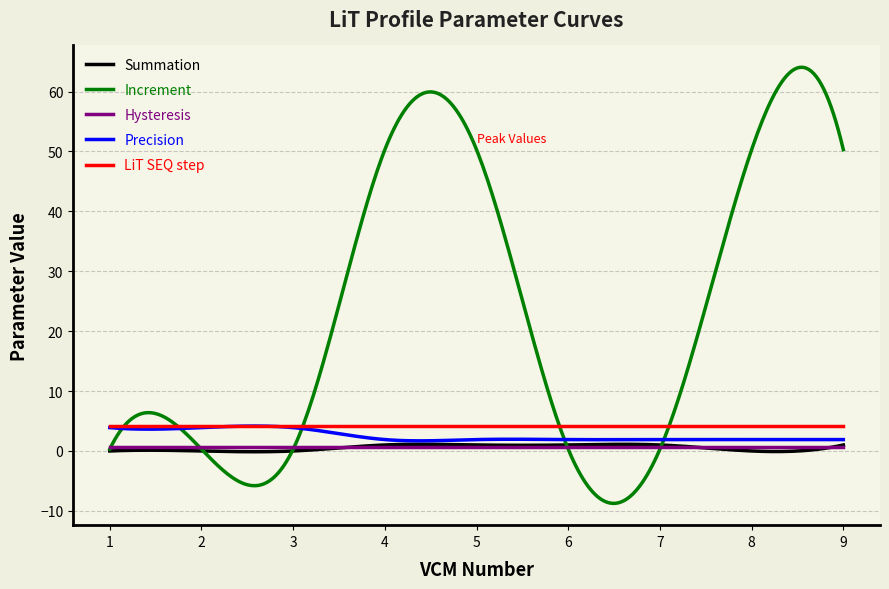

What is the difference between the maximum and minimum values in the Precision series?

2.5